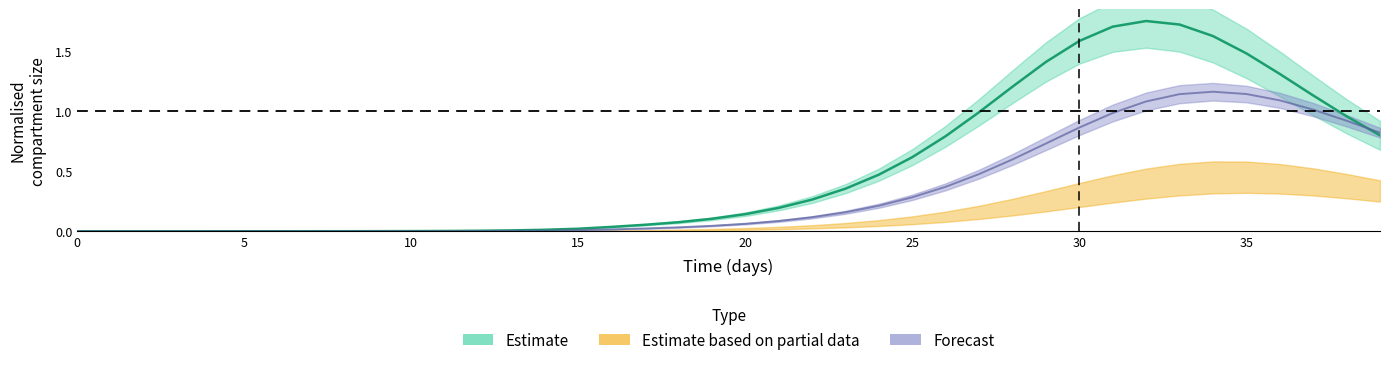

What is the label of the 13th point from the left?

12